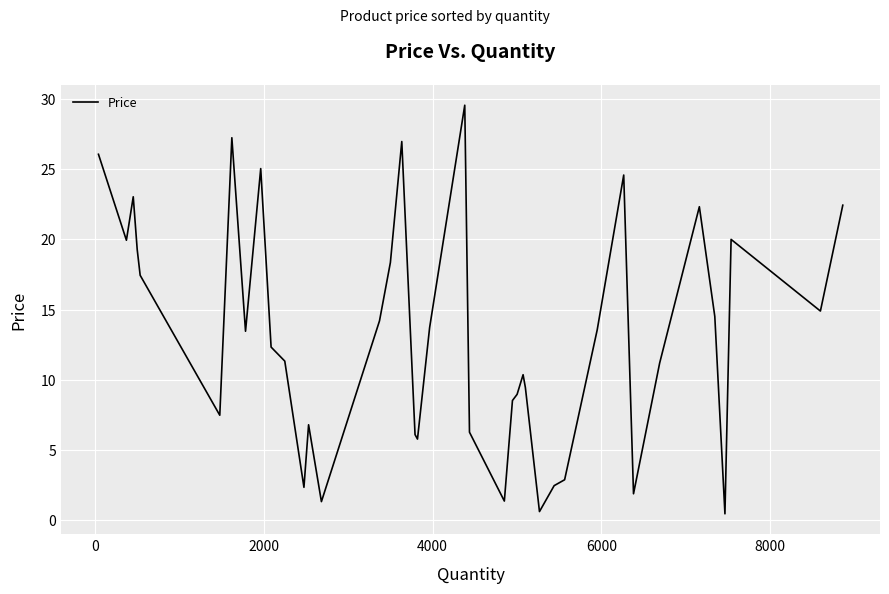

What is the difference between the maximum and minimum values?

29.1